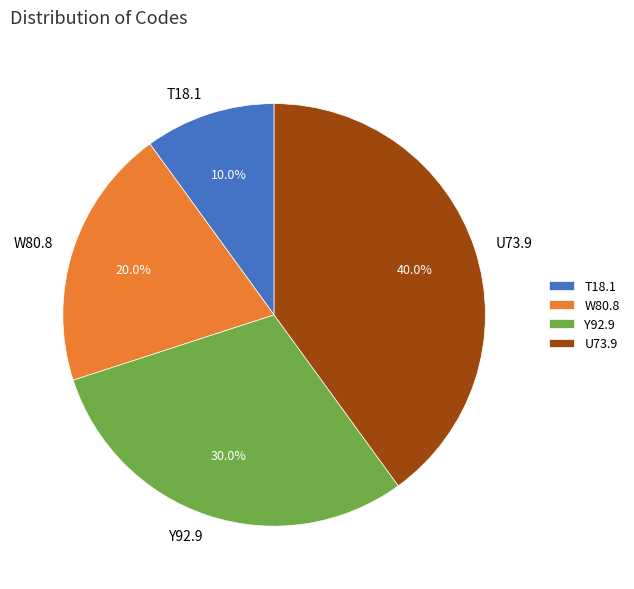

Rank the categories by value from lowest to highest.

T18.1, W80.8, Y92.9, U73.9